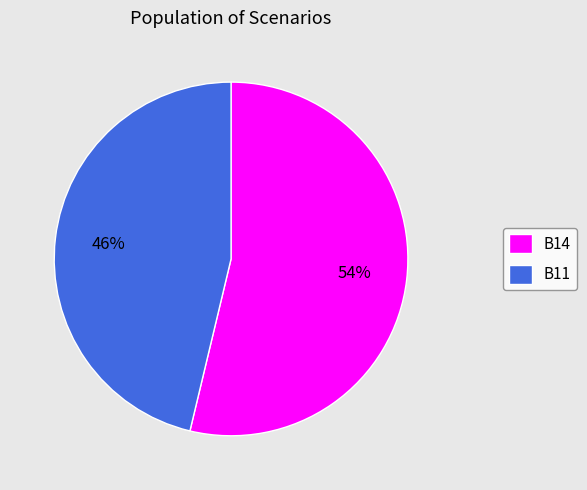

To the nearest percent, what is the average slice percentage?

50%